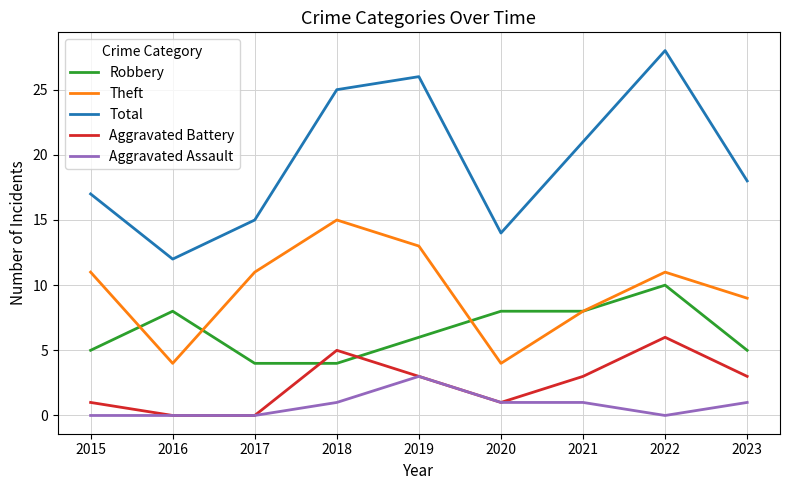

The Robbery series shows 8 at 2015. True or false?

False